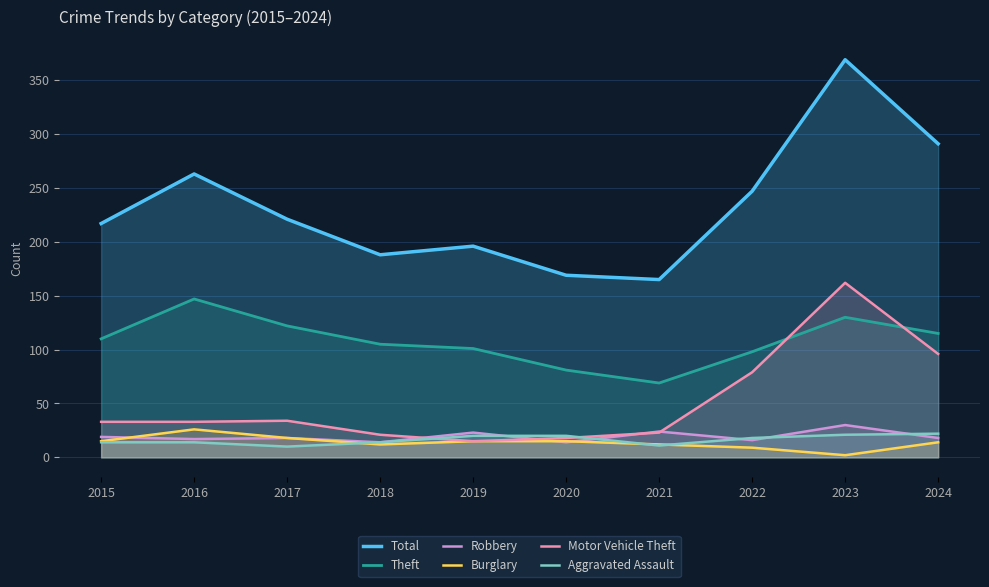

At which category does the chart reach its peak across all series?

2023